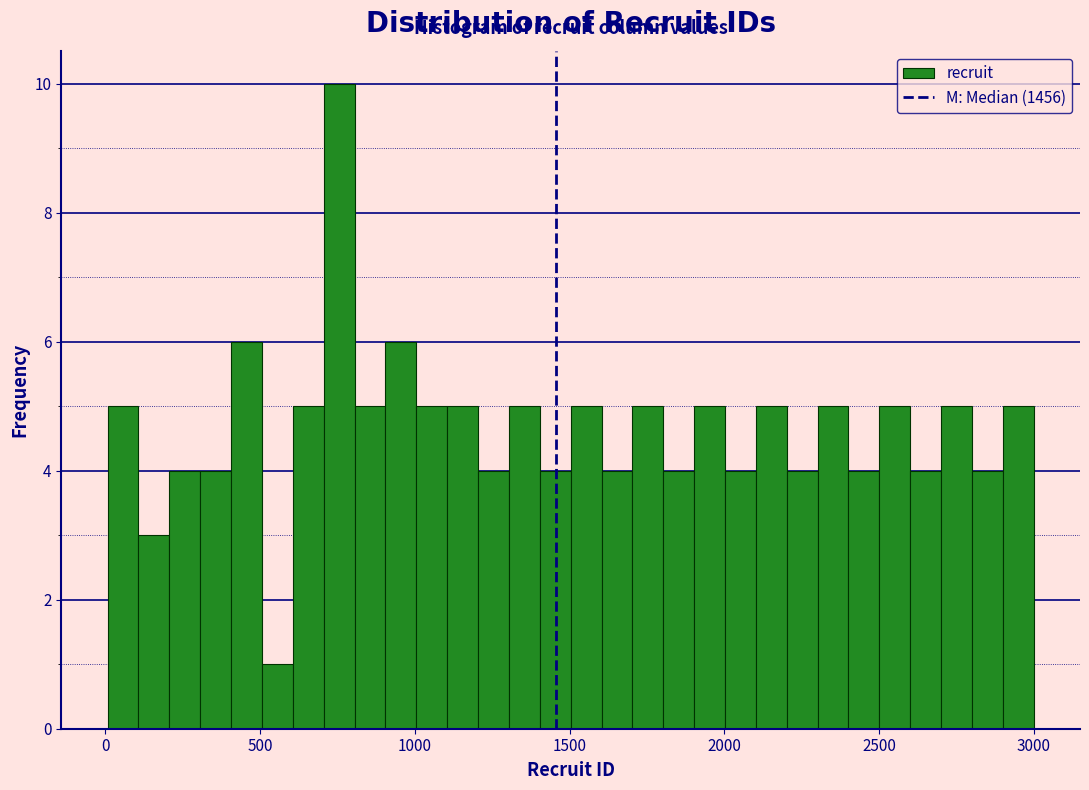

Read against the x-axis, roughly where is the centre of the tallest bar?

750